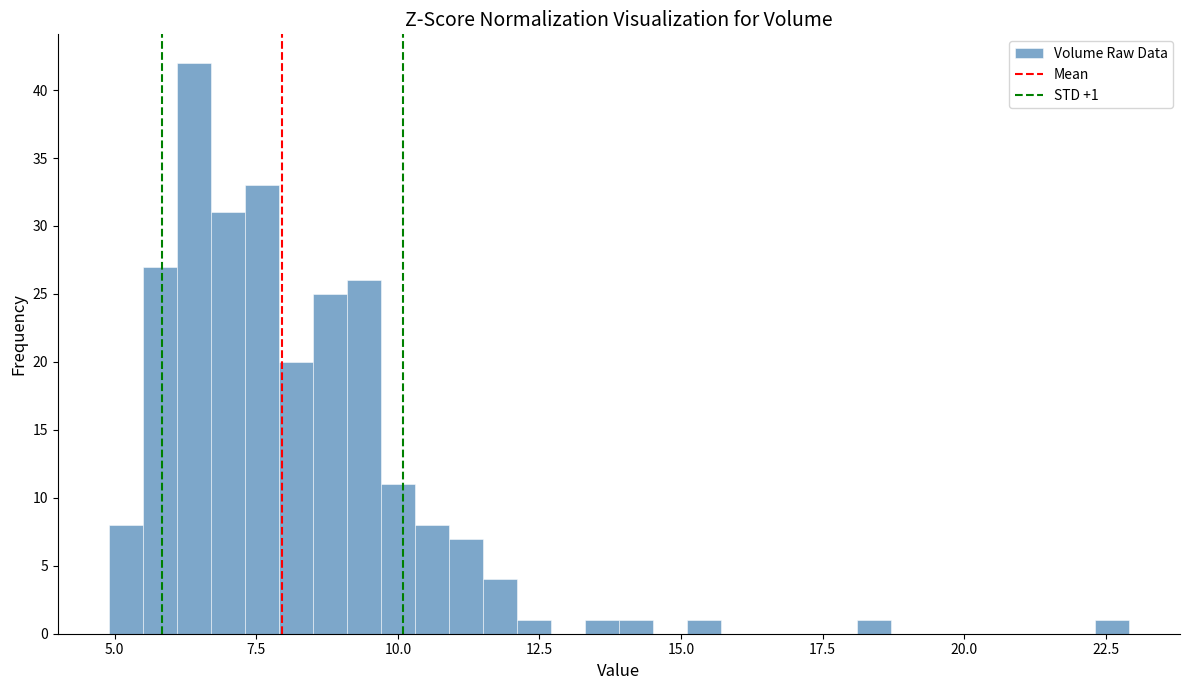

Read against the x-axis, roughly where is the centre of the tallest bar?

6.5